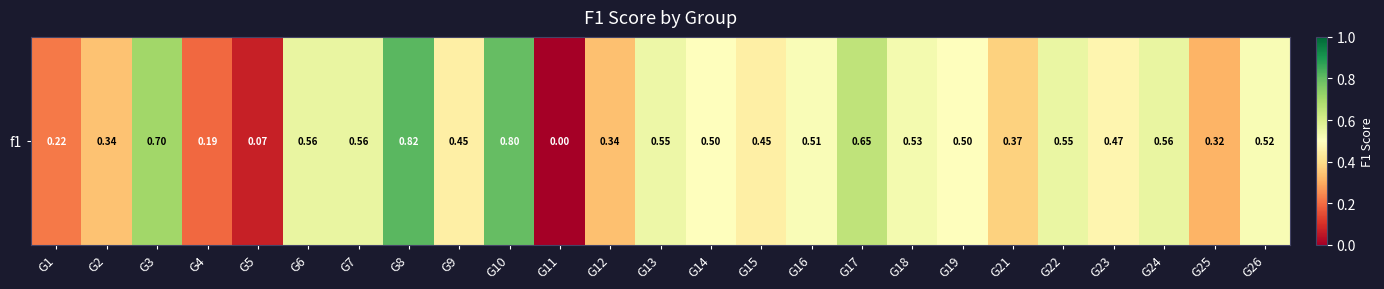

At which category does the chart reach its peak across all series?

G8